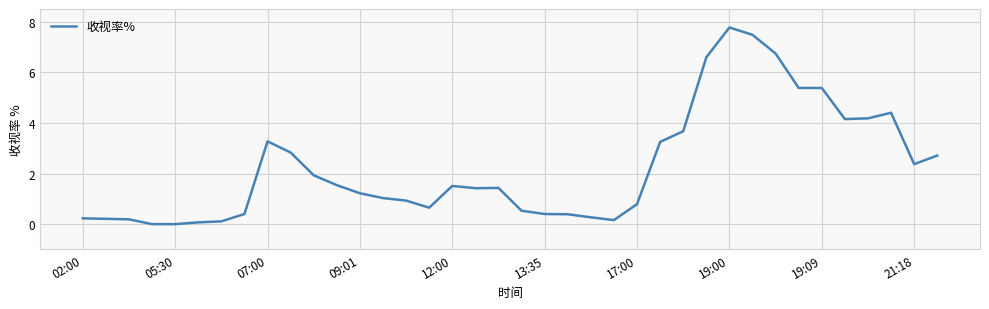

What is the greatest value displayed?

7.8